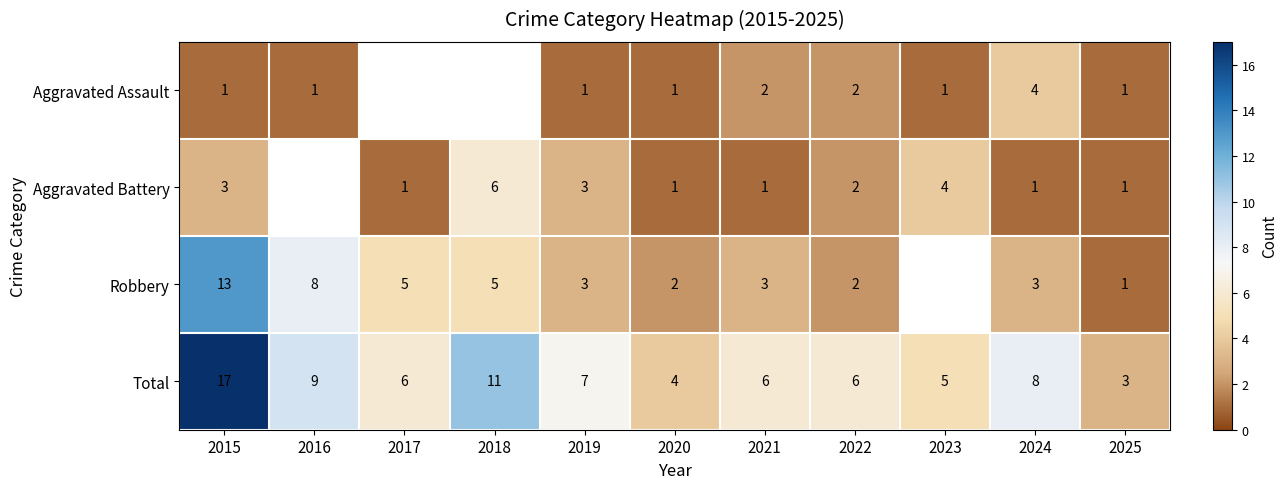

The Total series shows 9.4 at 2017. True or false?

False